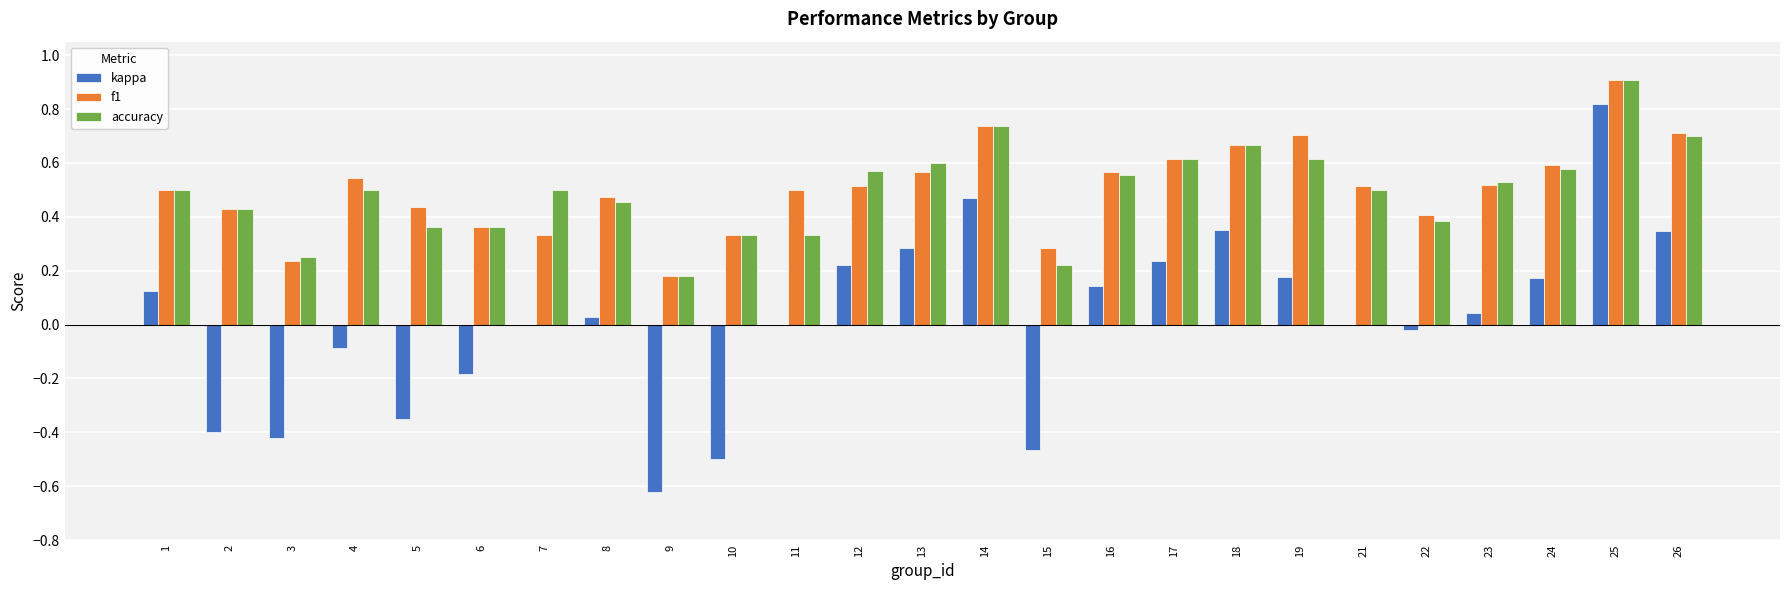

The kappa series shows -0.0 at 22. True or false?

True